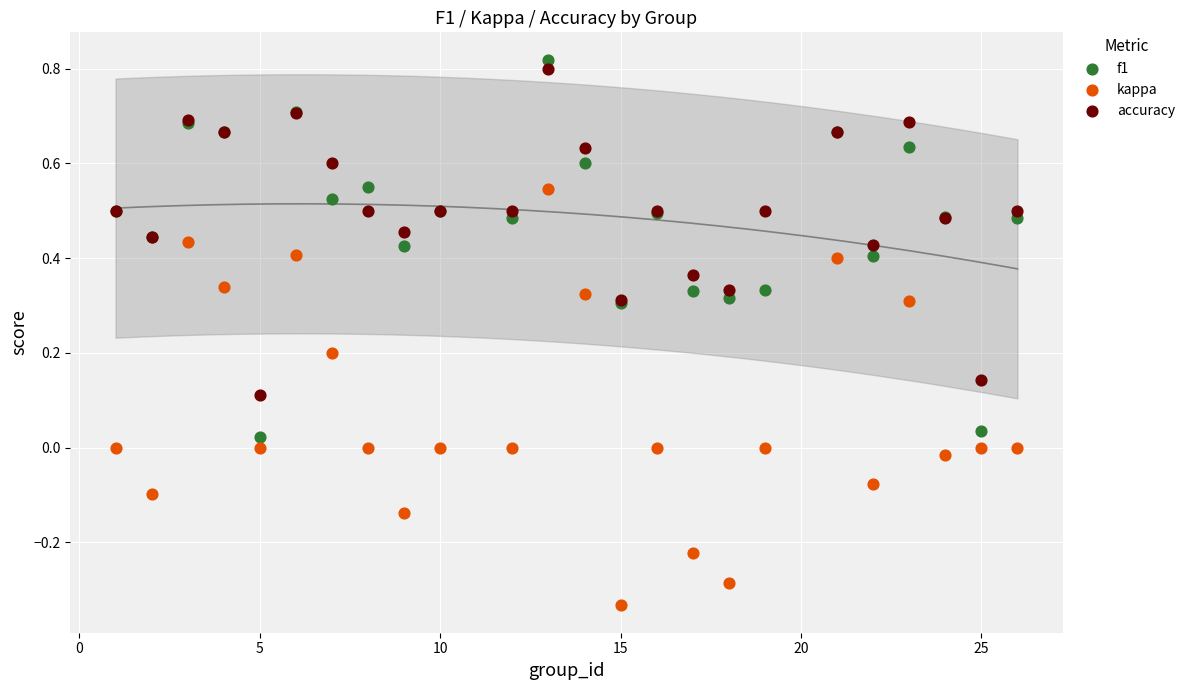

Which series reaches the minimum Y coordinate?

kappa